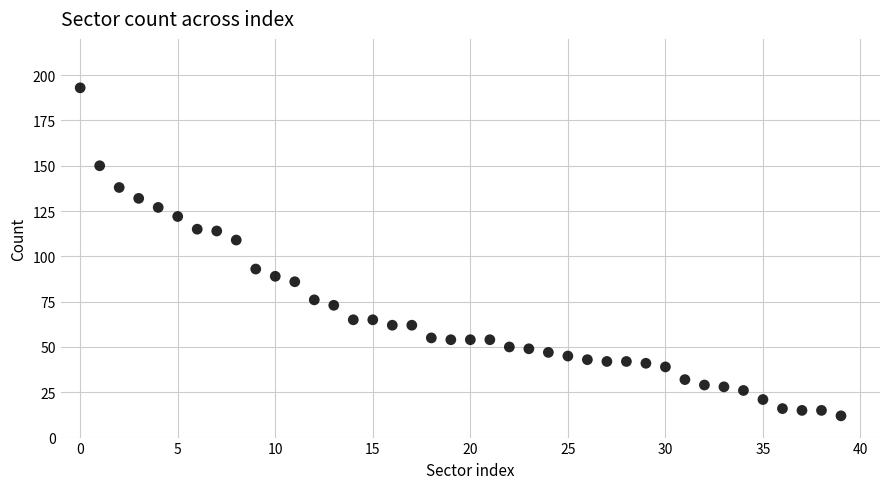

What is the range of Y values (max minus min)?

181